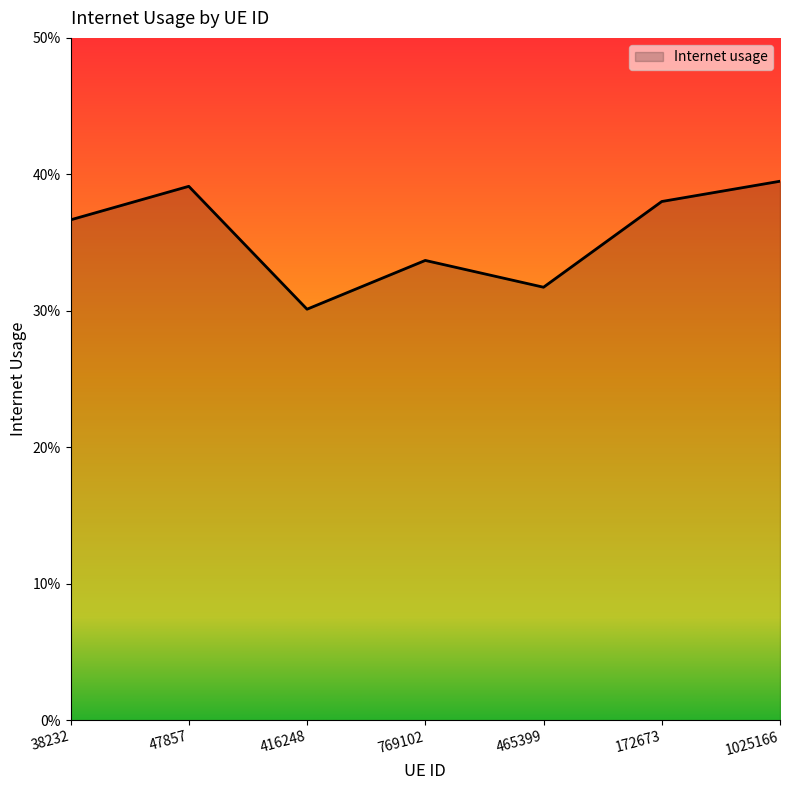

Does the chart have visible grid lines?

No